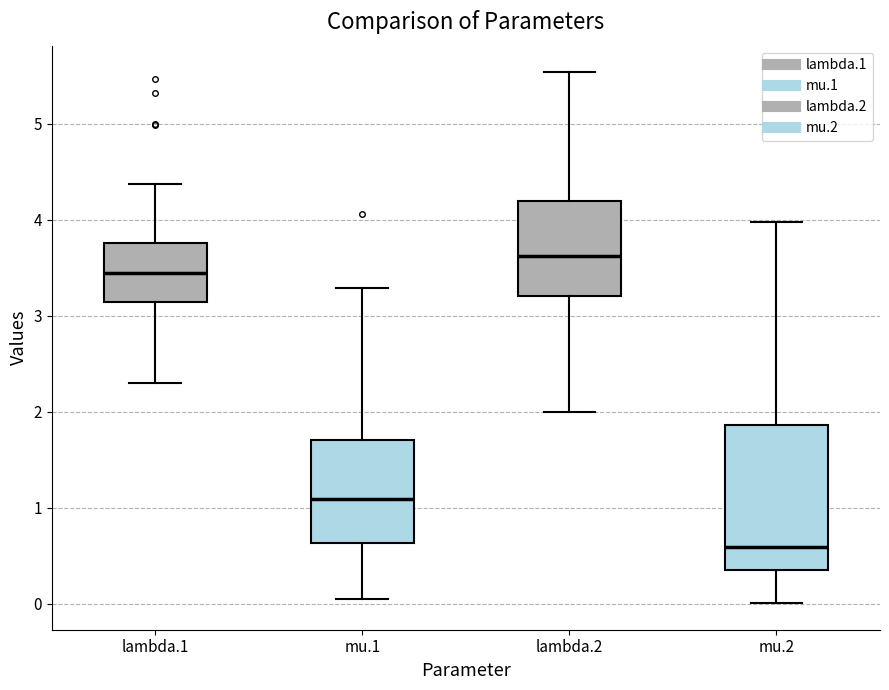

Reading left to right, transcribe this box plot: for each box, give where its median line is, the range the box spans, and where its two whiskers end, as read against the y-axis. The values are not printed on the chart, so give them approximately, as read against the axis.

lambda.1: median 3.4, box 3.1 to 3.8, whiskers 2.3 to 4.4
mu.1: median 1.1, box 0.6 to 1.7, whiskers 0.0 to 3.3
lambda.2: median 3.6, box 3.2 to 4.2, whiskers 2.0 to 5.5
mu.2: median 0.6, box 0.4 to 1.9, whiskers 0.0 to 4.0